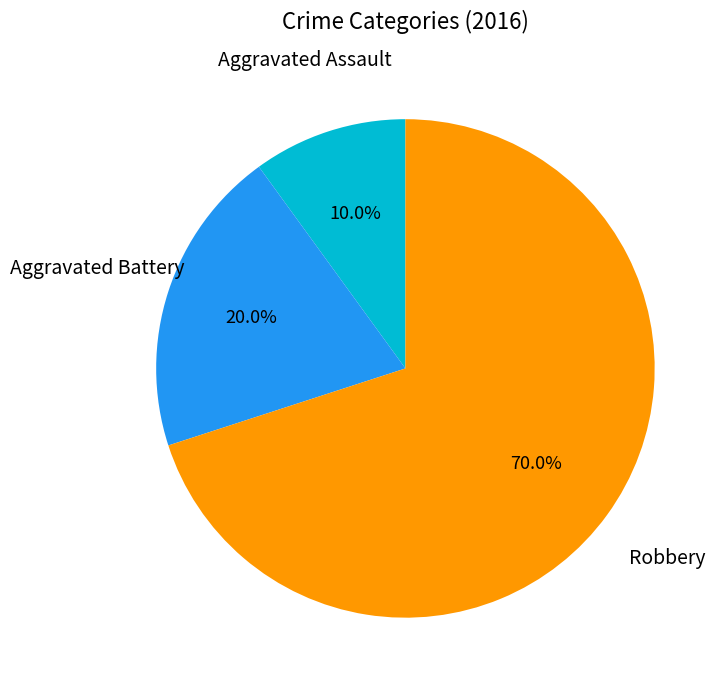

To the nearest percent, what is the difference between the largest and smallest slice percentages?

60%